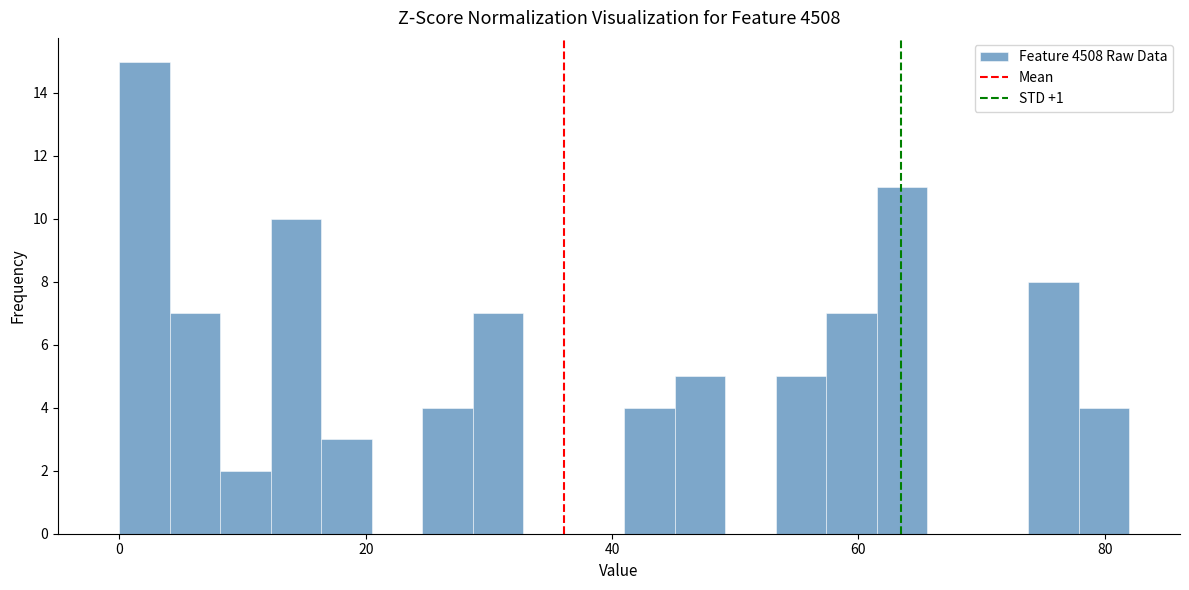

Read against the x-axis, roughly where is the centre of the tallest bar?

2